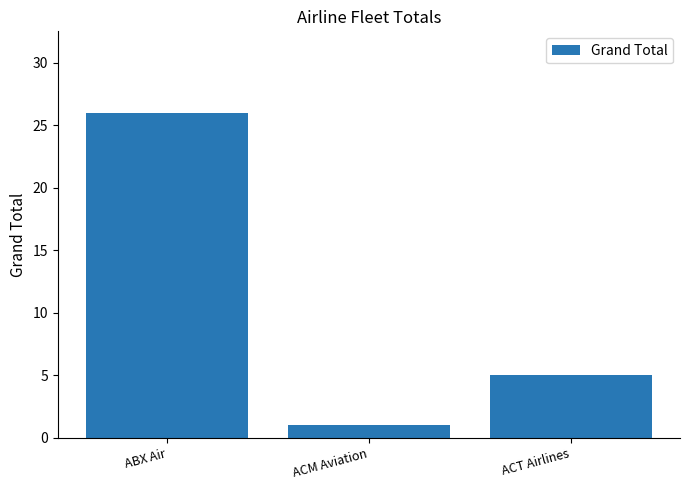

List the labels in order of value, smallest first.

ACM Aviation, ACT Airlines, ABX Air